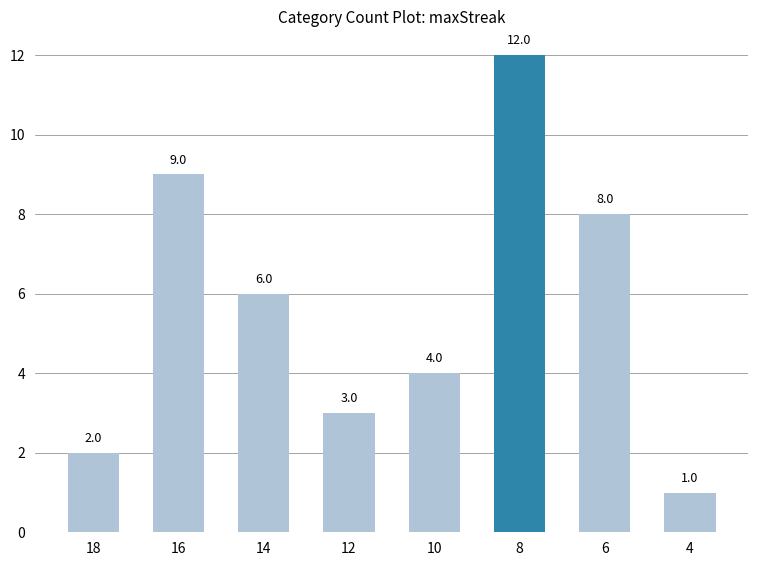

How many series are shown in this chart?

1